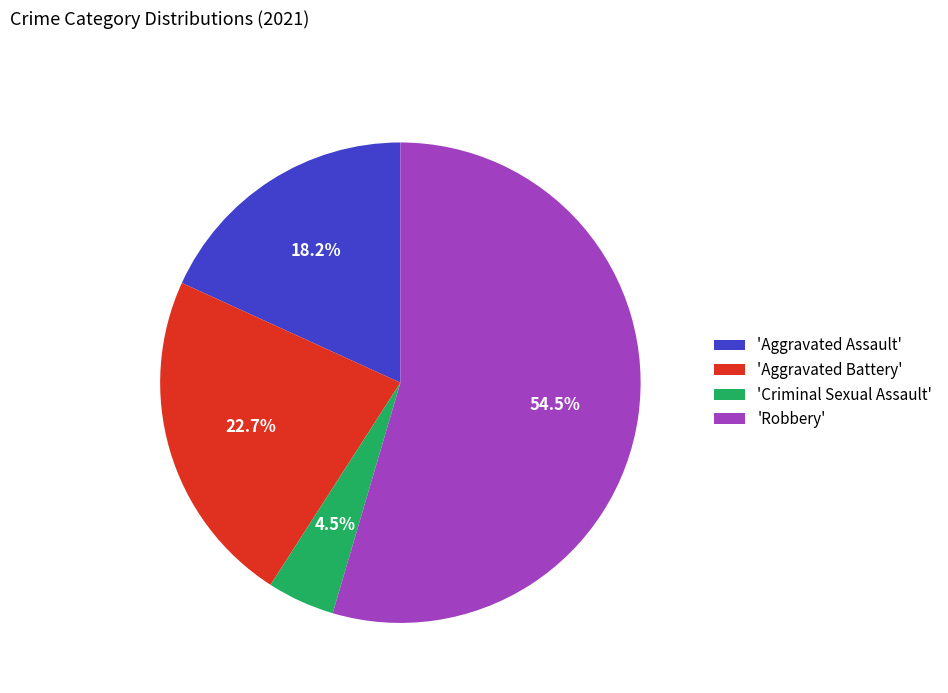

What portion of the pie excludes 'Aggravated Assault'?

81.8%